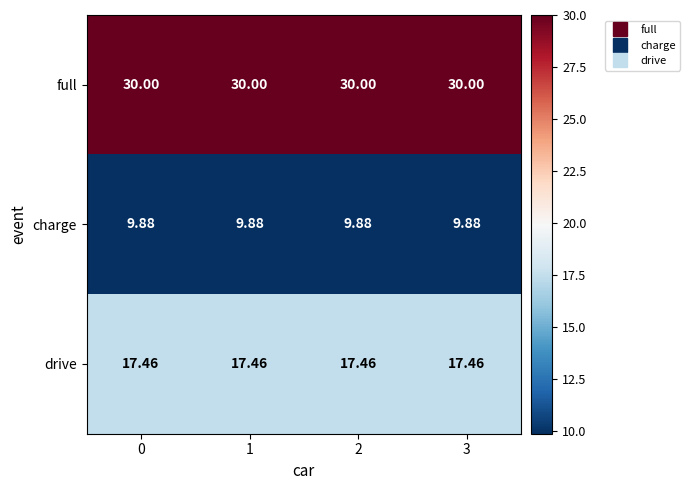

Rank the series at 1 from highest to lowest value.

full, drive, charge